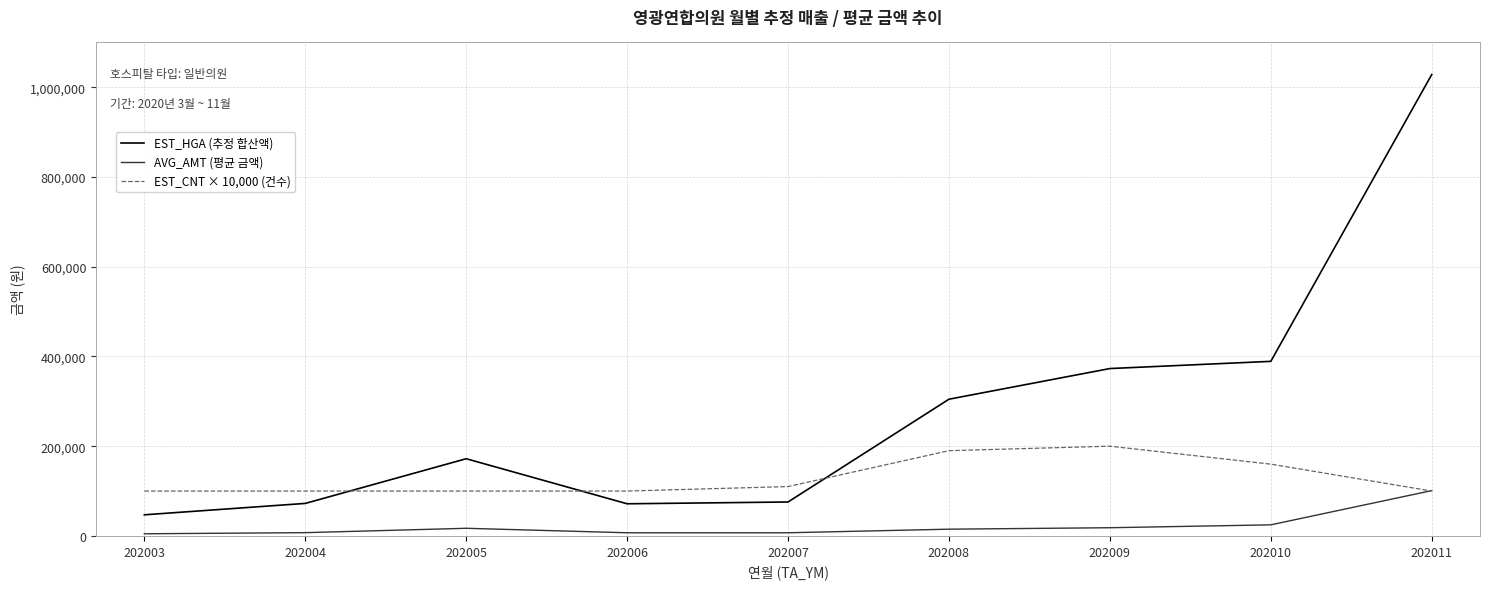

The EST_HGA (추정 합산액) series shows 82843 at 202003. True or false?

False